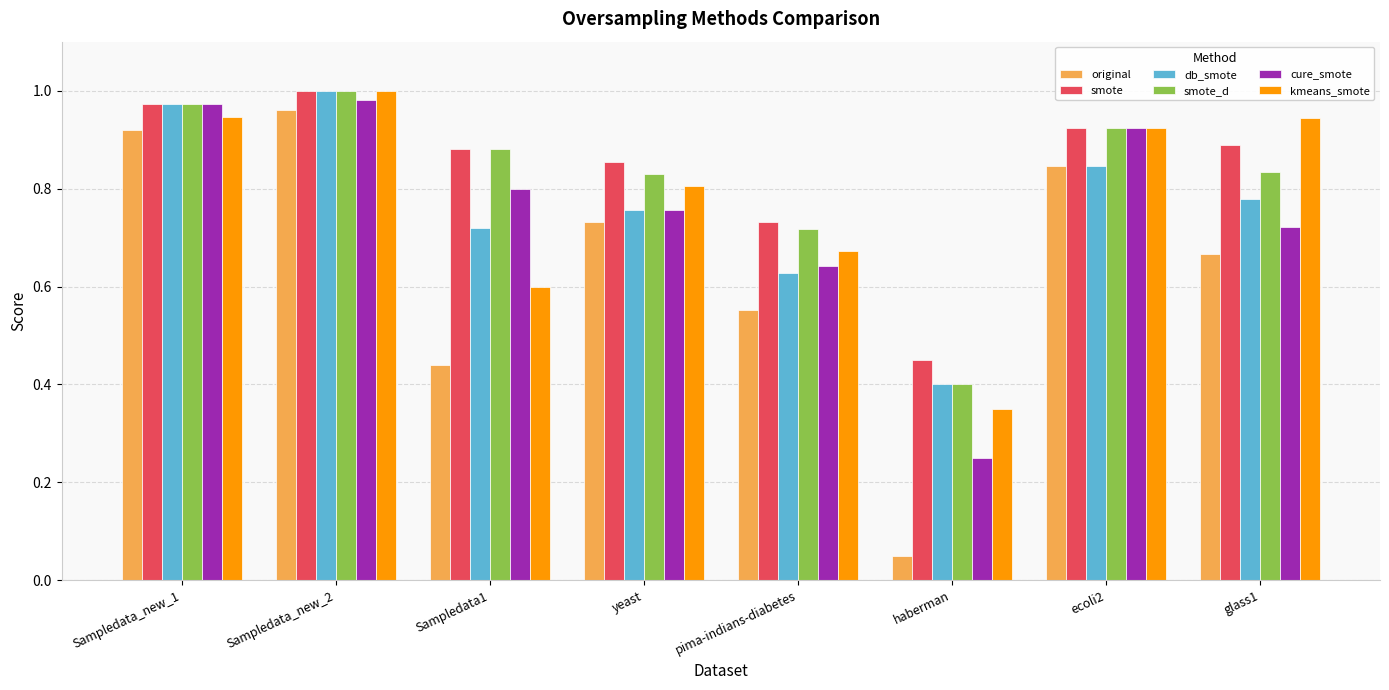

Which series has the largest range (max minus min)?

original